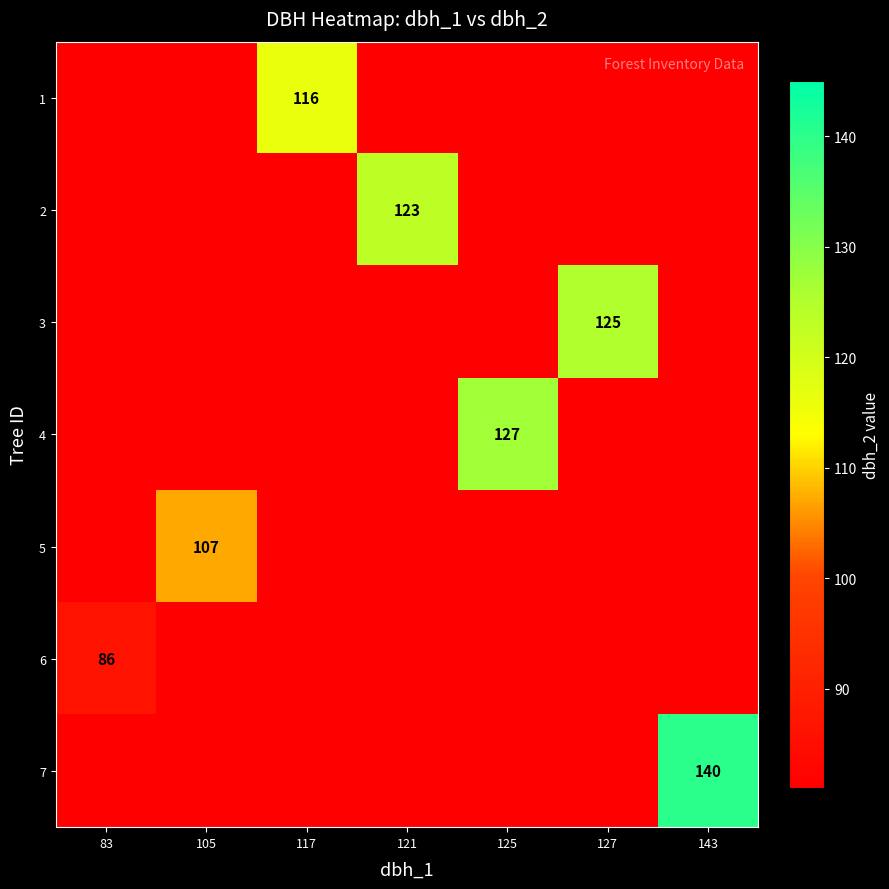

How many series are shown in this chart?

7